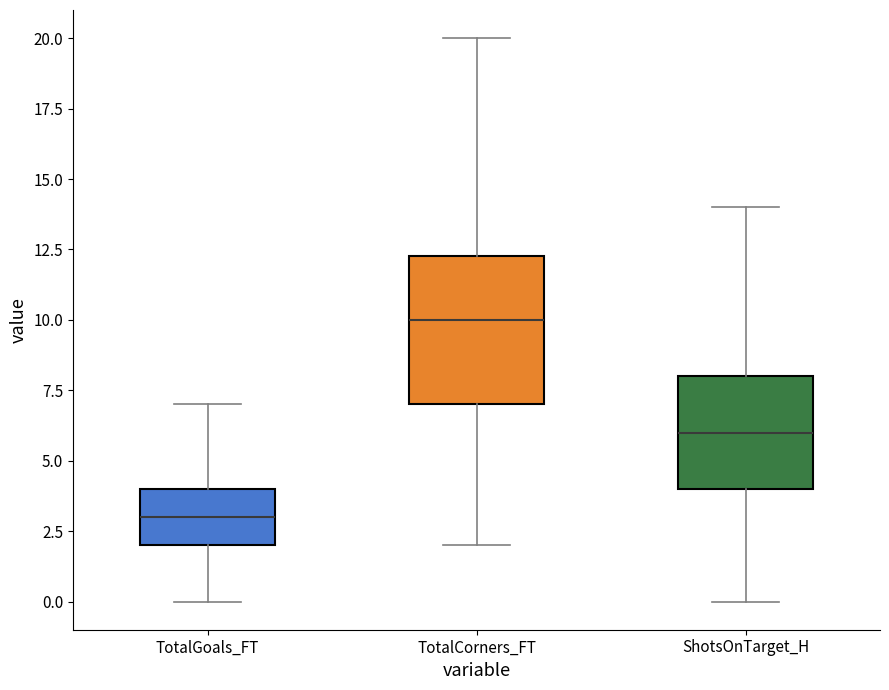

Reading left to right, read every box against the y-axis: the position of its median line, the range the box covers, and the ends of its whiskers. The values are not printed on the chart, so give them approximately, as read against the axis.

TotalGoals_FT: median 3.0, box 2.0 to 4.0, whiskers 0.0 to 7.0
TotalCorners_FT: median 10.0, box 7.0 to 12.5, whiskers 2.0 to 20.0
ShotsOnTarget_H: median 6.0, box 4.0 to 8.0, whiskers 0.0 to 14.0